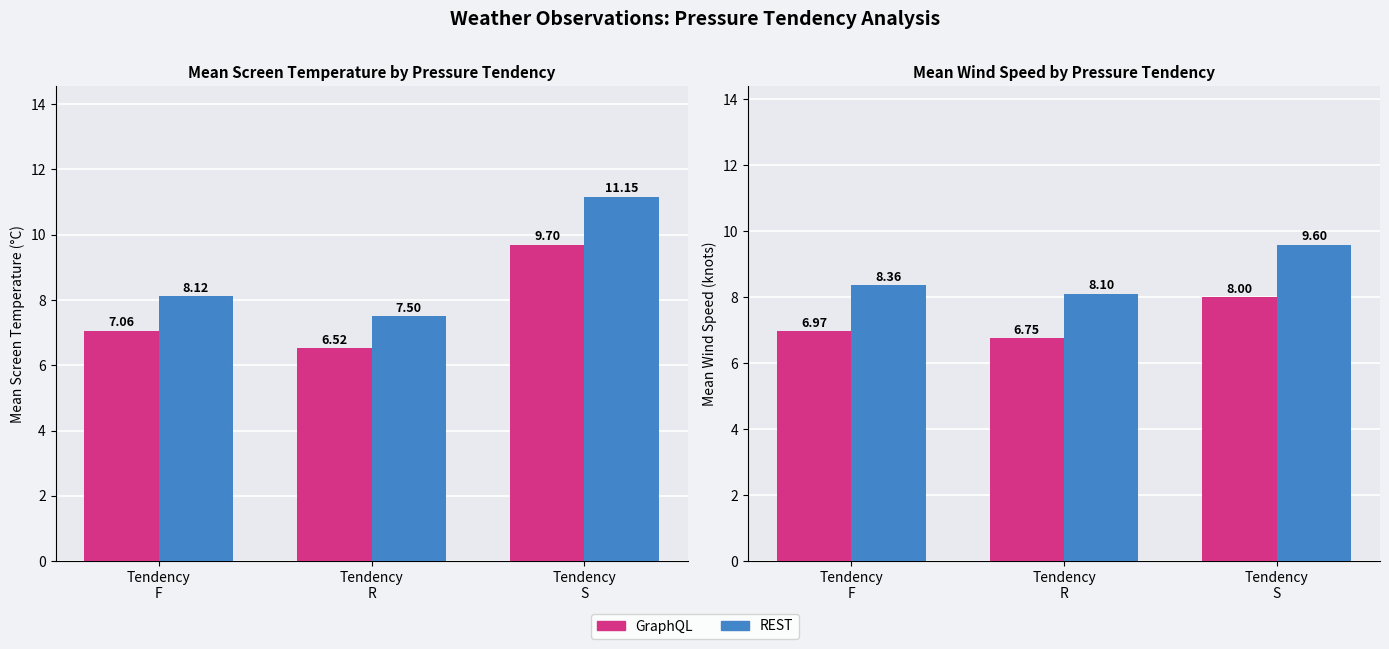

At which category does the chart reach its minimum across all series?

Tendency
R